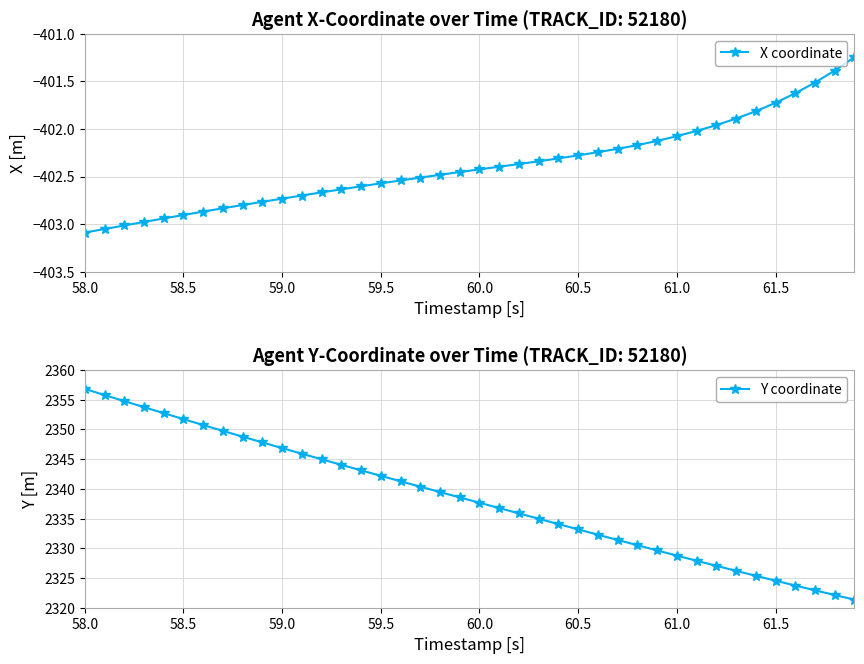

What are all the series names shown in the legend?

X coordinate, Y coordinate